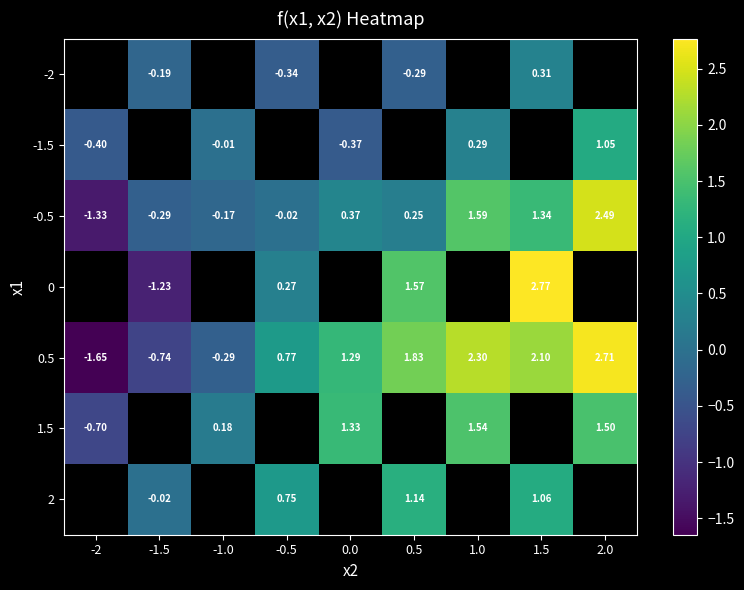

How many negative values does the -0.5 series have?

4